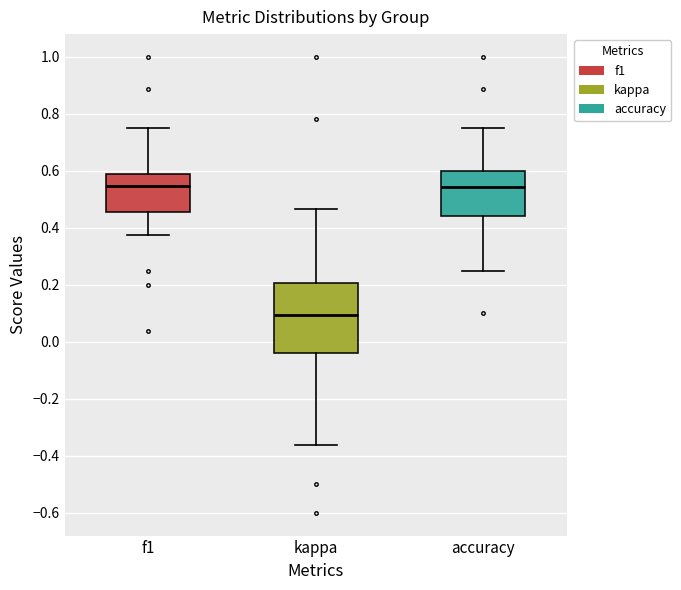

Reading left to right, read every box against the y-axis: the position of its median line, the range the box covers, and the ends of its whiskers. The values are not printed on the chart, so give them approximately, as read against the axis.

f1: median 0.54, box 0.46 to 0.58, whiskers 0.38 to 0.76
kappa: median 0.10, box -0.04 to 0.20, whiskers -0.36 to 0.46
accuracy: median 0.54, box 0.44 to 0.60, whiskers 0.26 to 0.76